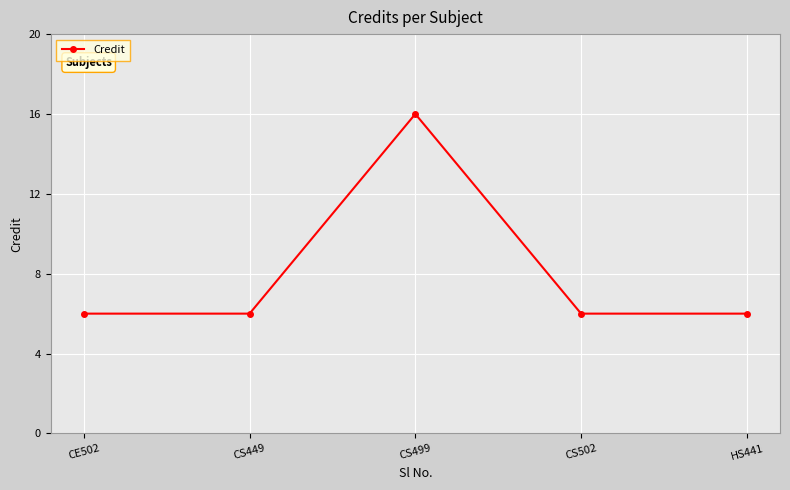

What value does the data have at HS441?

6